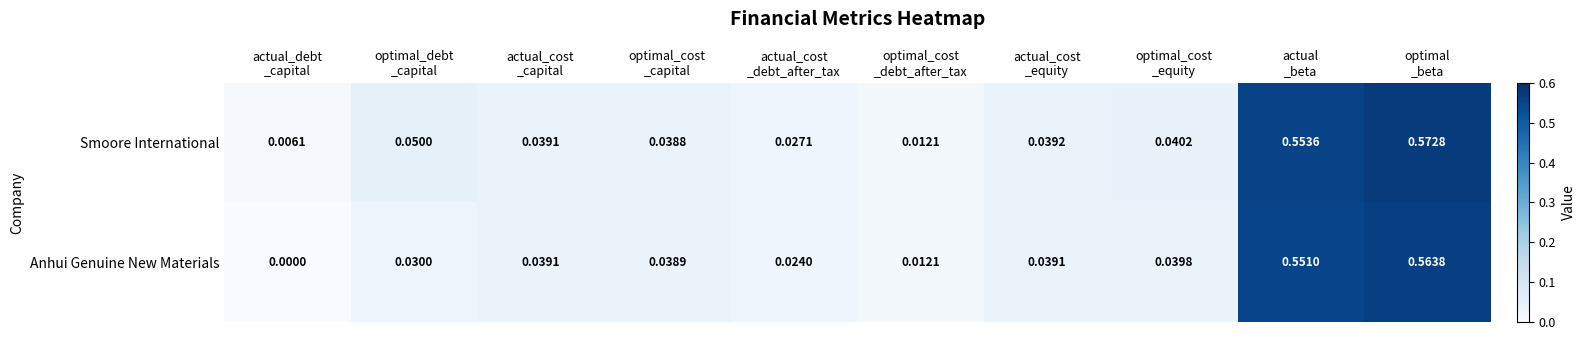

Which series has the largest total across all categories?

Smoore International